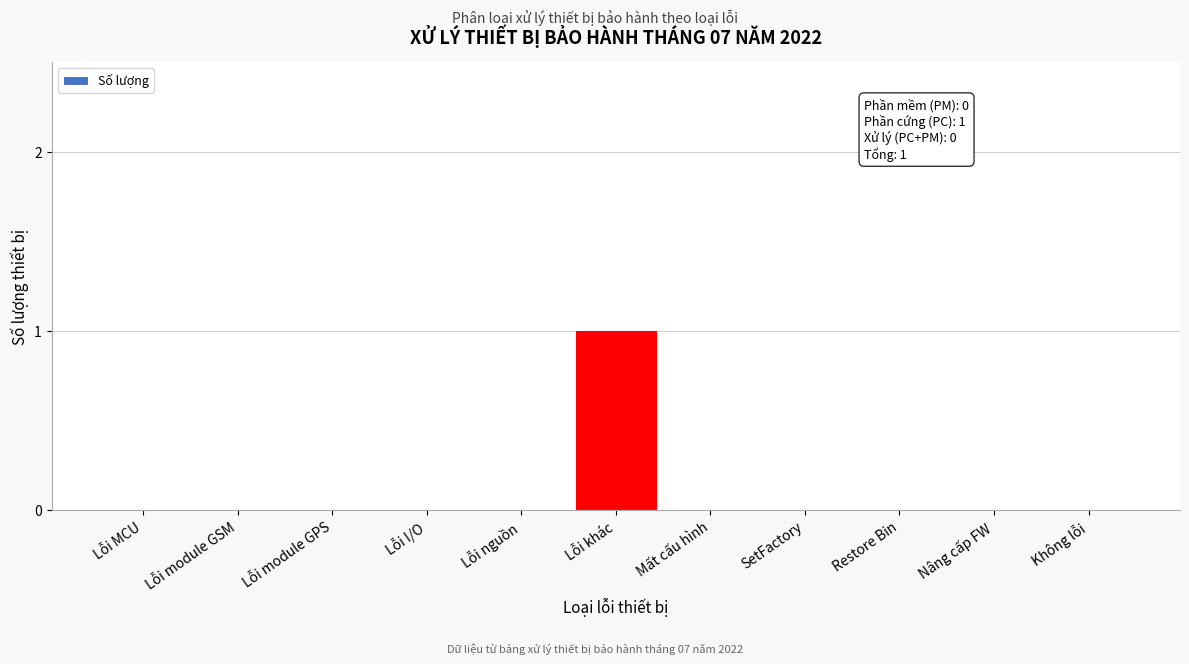

Reading left to right, extract all data points from this chart.

Lỗi MCU=0	Lỗi module GSM=0	Lỗi module GPS=0	Lỗi I/O=0	Lỗi nguồn=0	Lỗi khác=1	Mất cấu hình=0	SetFactory=0	Restore Bin=0	Nâng cấp FW=0	Không lỗi=0